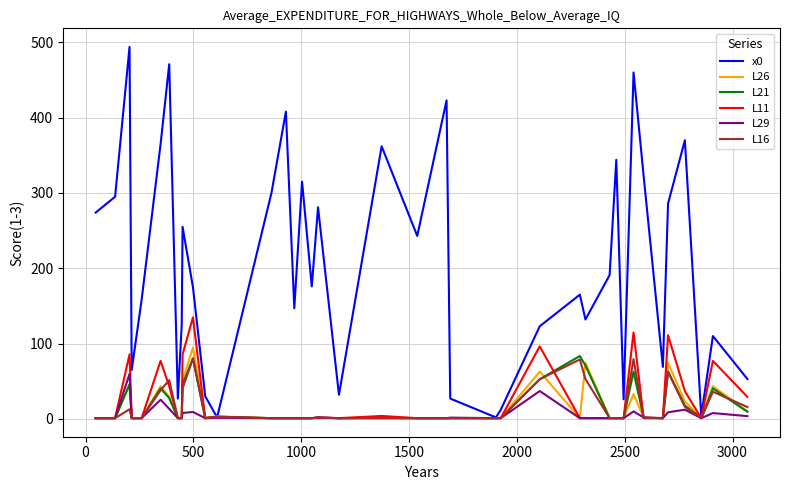

How many lines are shown in the chart?

6